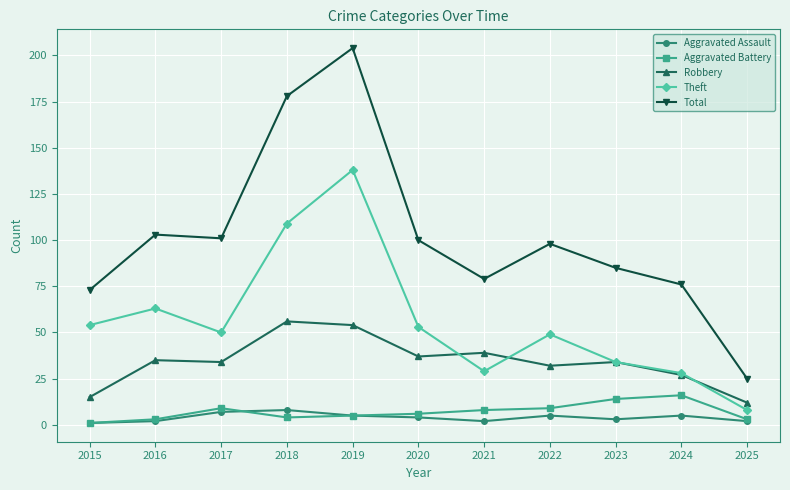

True or false: Robbery and Aggravated Assault cross at least once.

False